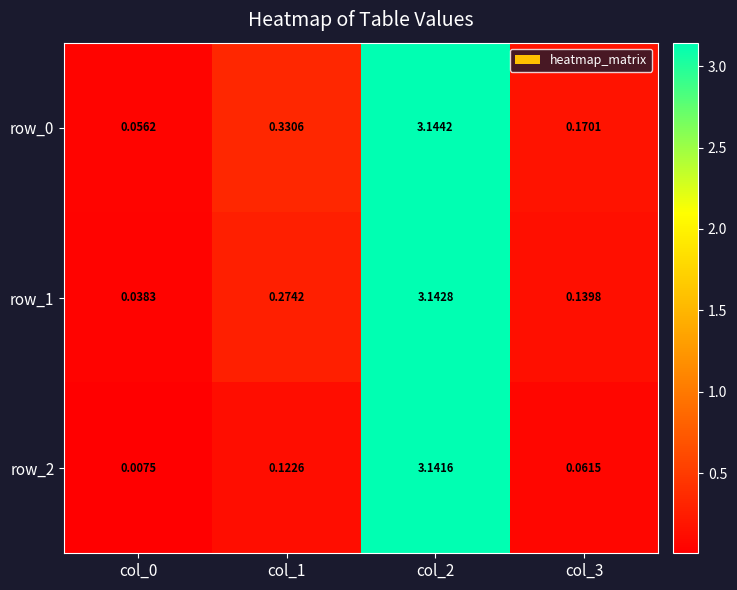

Is the value of row_0 at col_0 greater than the value of row_2 at col_1?

No